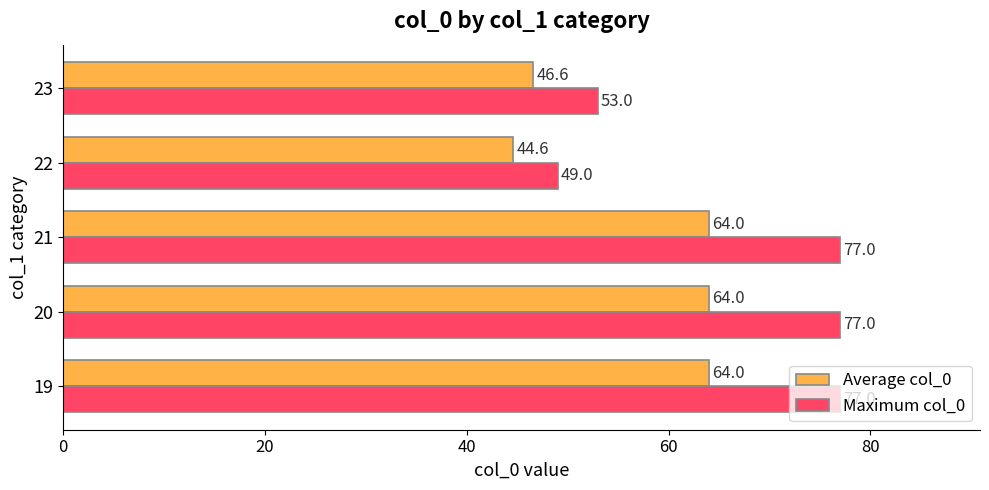

The value of Maximum col_0 at 20 is 17.9. True or false?

False